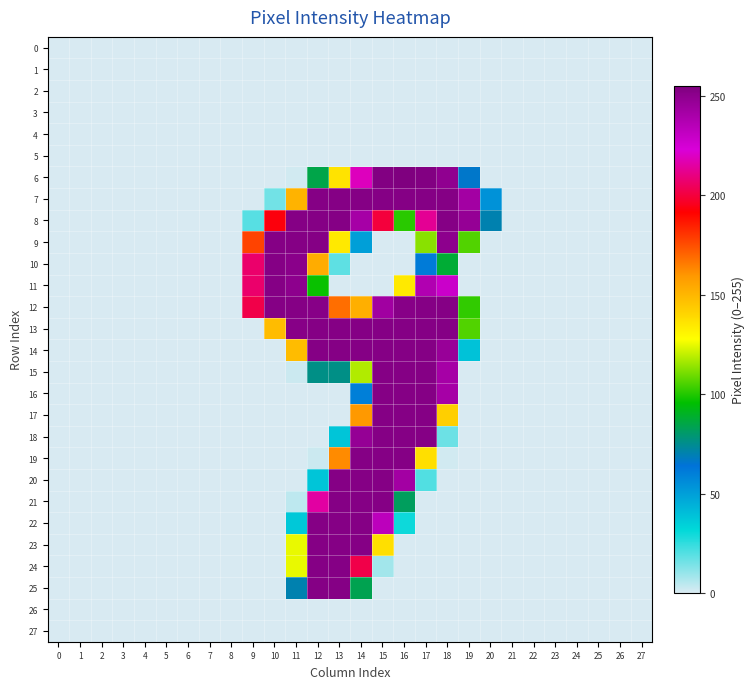

What is the total value across all series at 9?

812